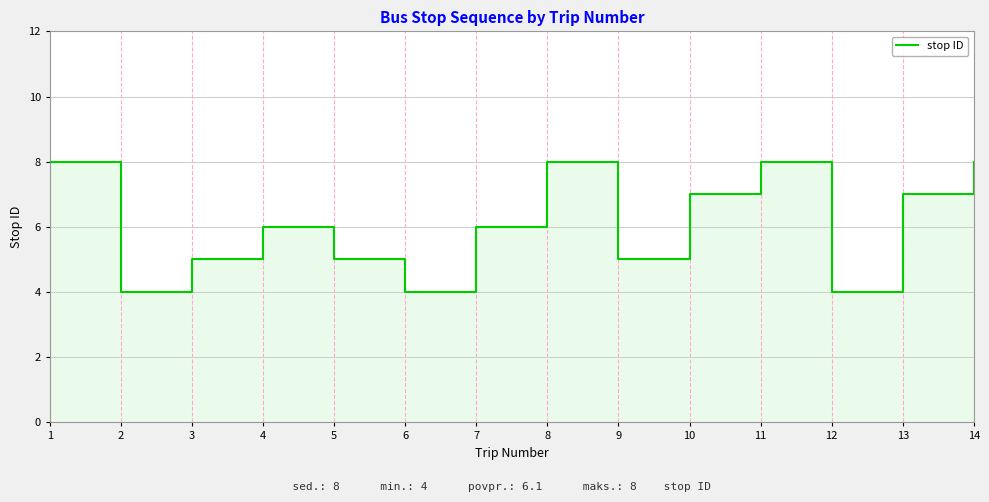

What is the difference between the values at 3 and 8?

3